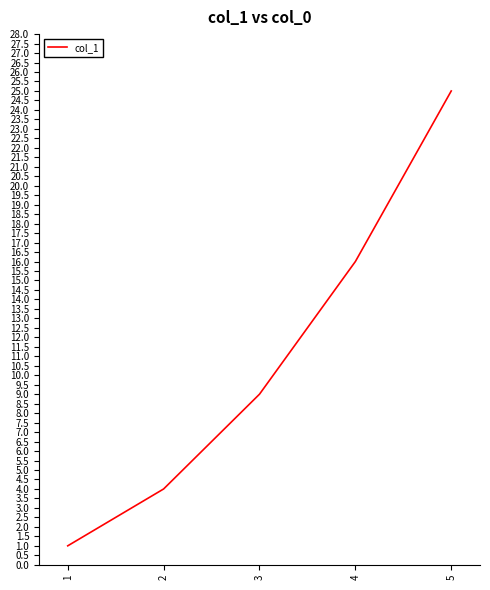

What is the change in value from 2 to 5?

+21